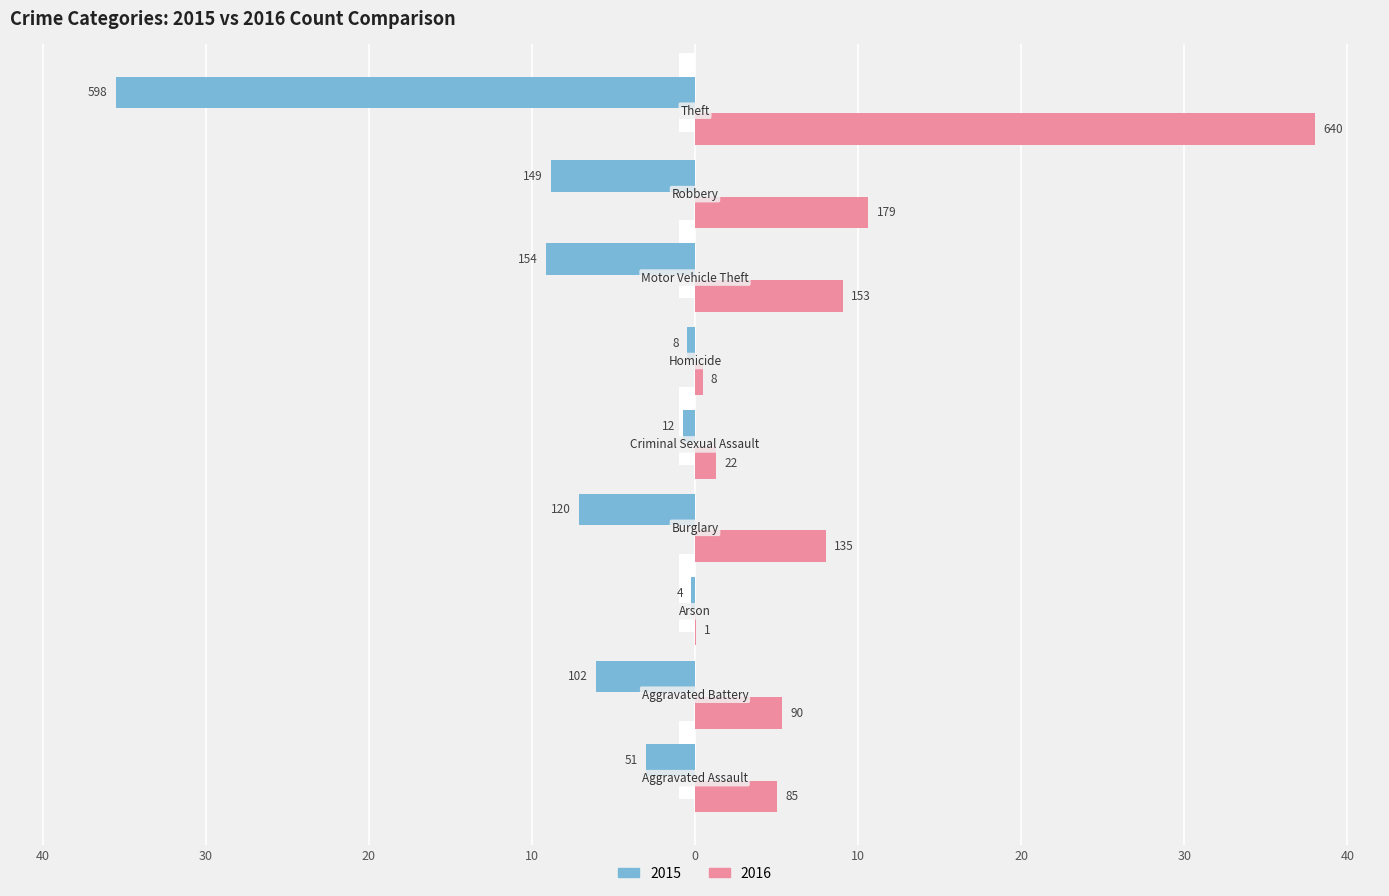

What is the highest value of the 2016 series?

38.0